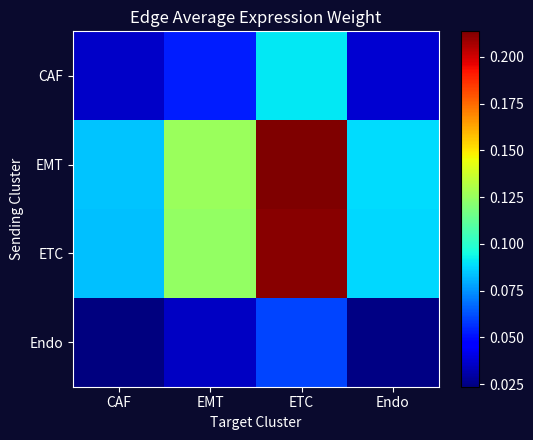

List the series in order of their peak value, highest first.

EMT, ETC, CAF, Endo